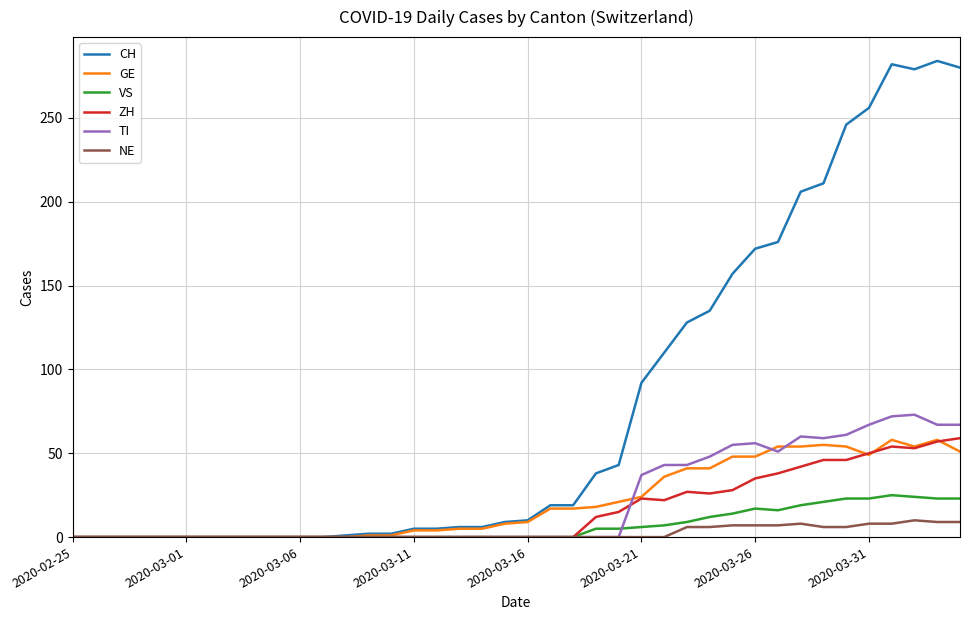

Which series has the widest spread of values?

CH